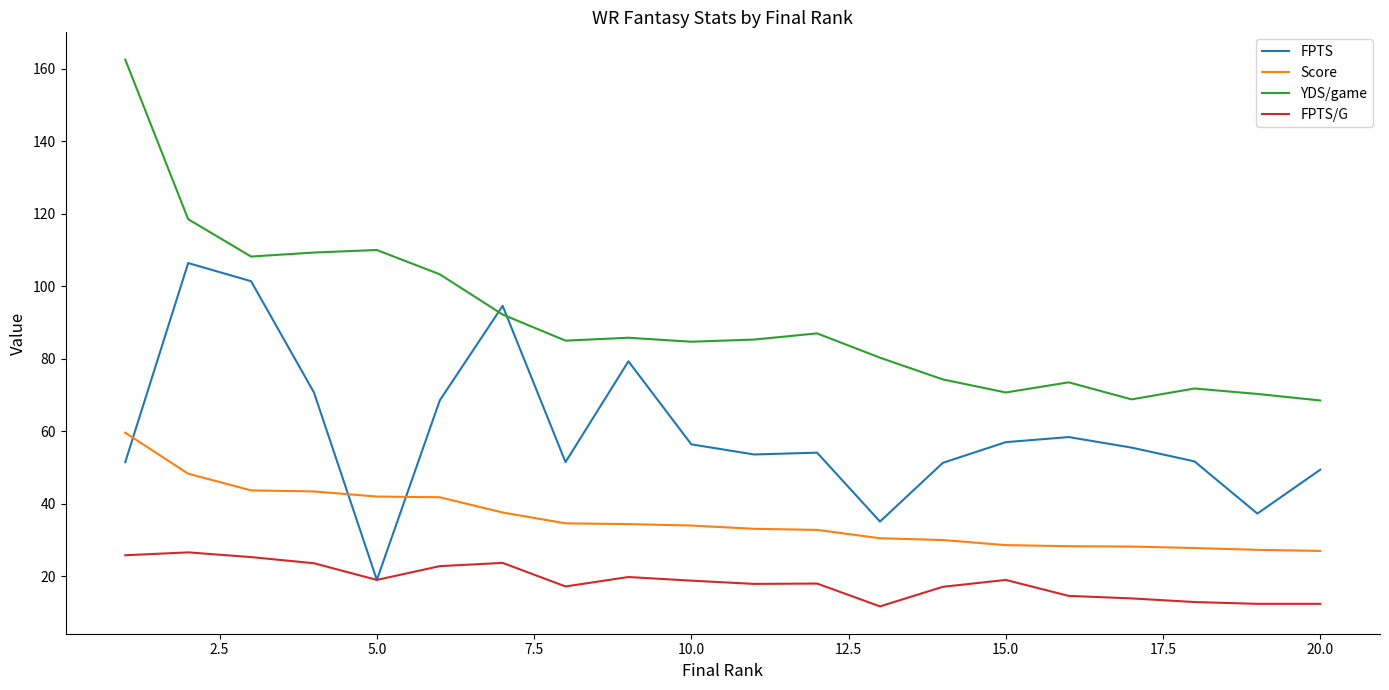

What is the highest value of the YDS/game series?

162.5